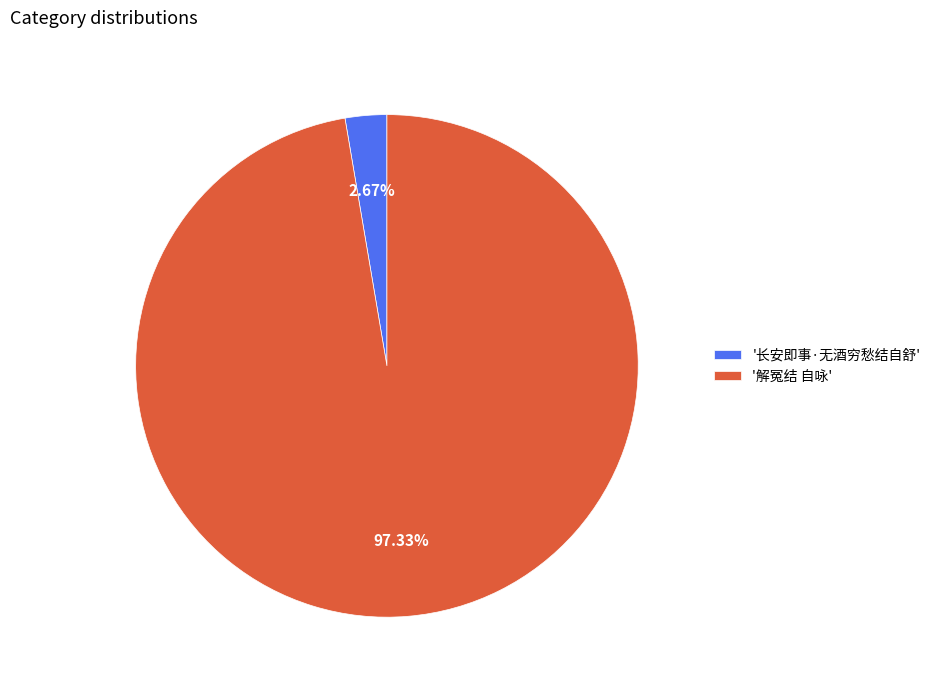

Does any single category account for the majority?

Yes